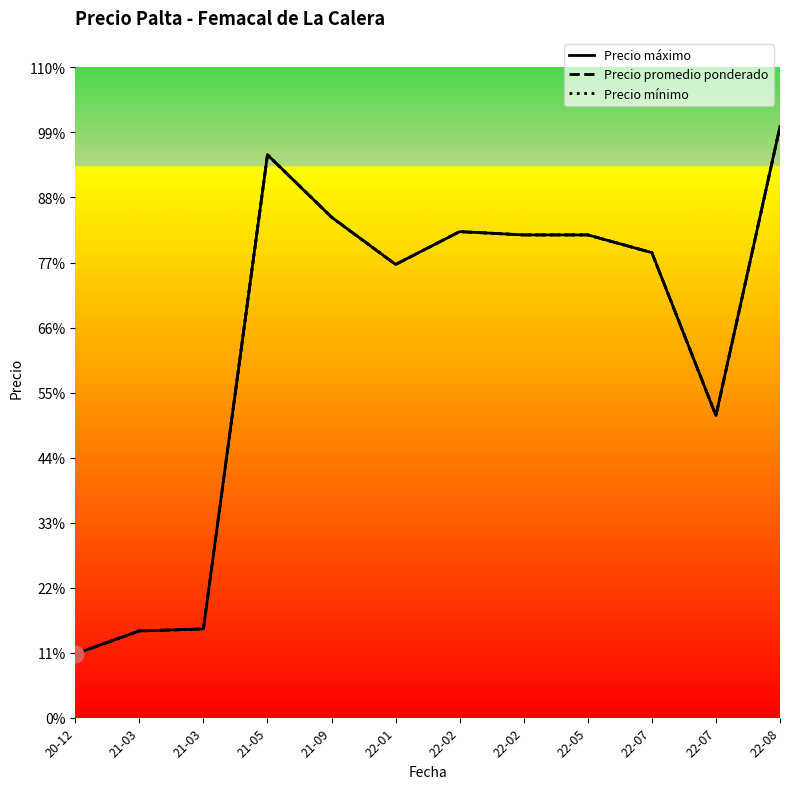

At 21-03, list the series in order from largest to smallest.

Precio máximo, Precio promedio ponderado, Precio mínimo